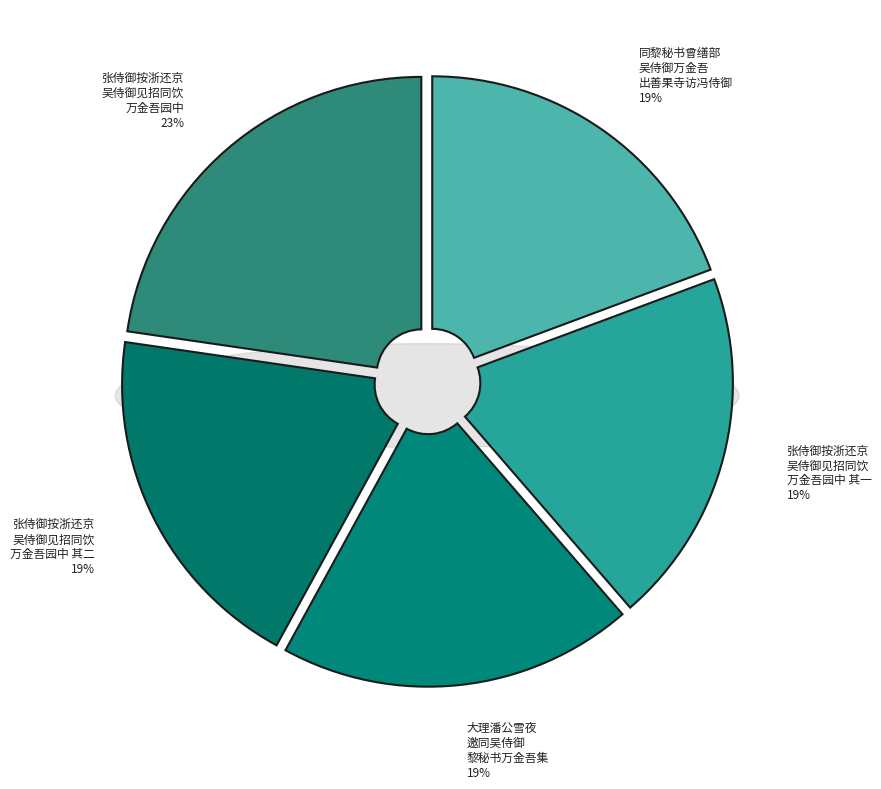

Approximately how many times larger is the value at 大理潘公雪夜邀同吴侍御黎秘书万金吾集 compared to 张侍御按浙还京吴侍御见招同饮万金吾园中因病不赴 其一?

1.0